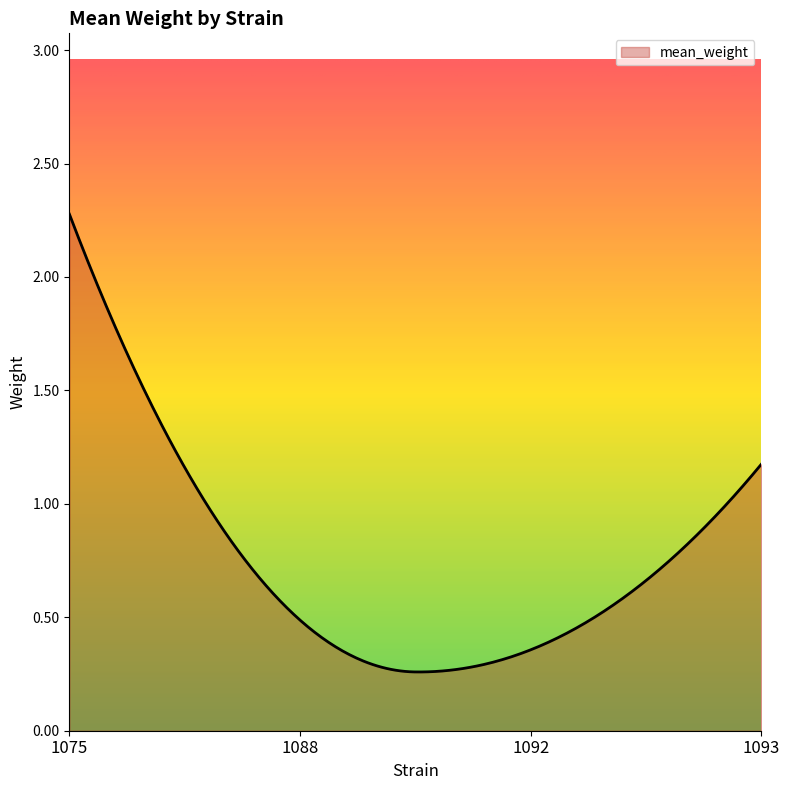

How many points are lower than both their immediate neighbors (excluding endpoints)?

1